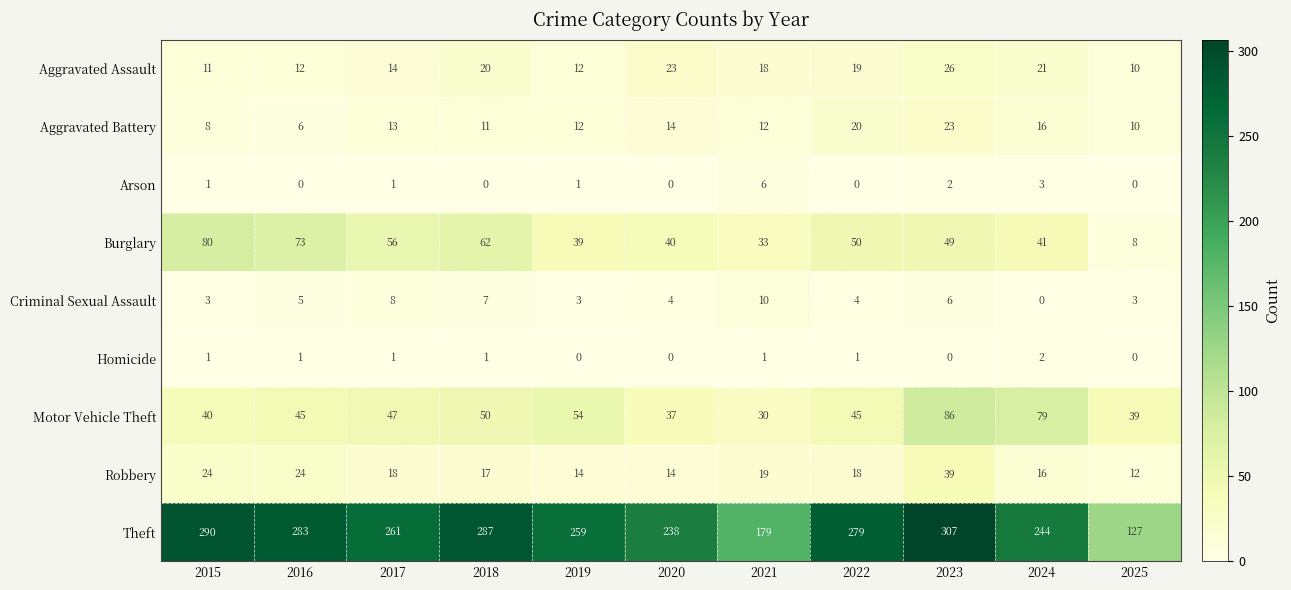

At which category does the chart reach its peak across all series?

2023